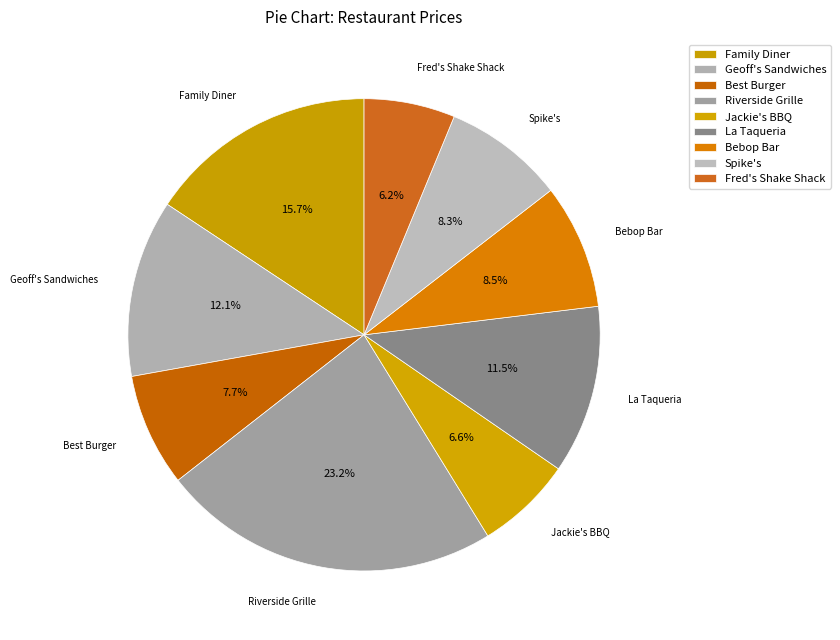

How many slices are in this pie chart?

9